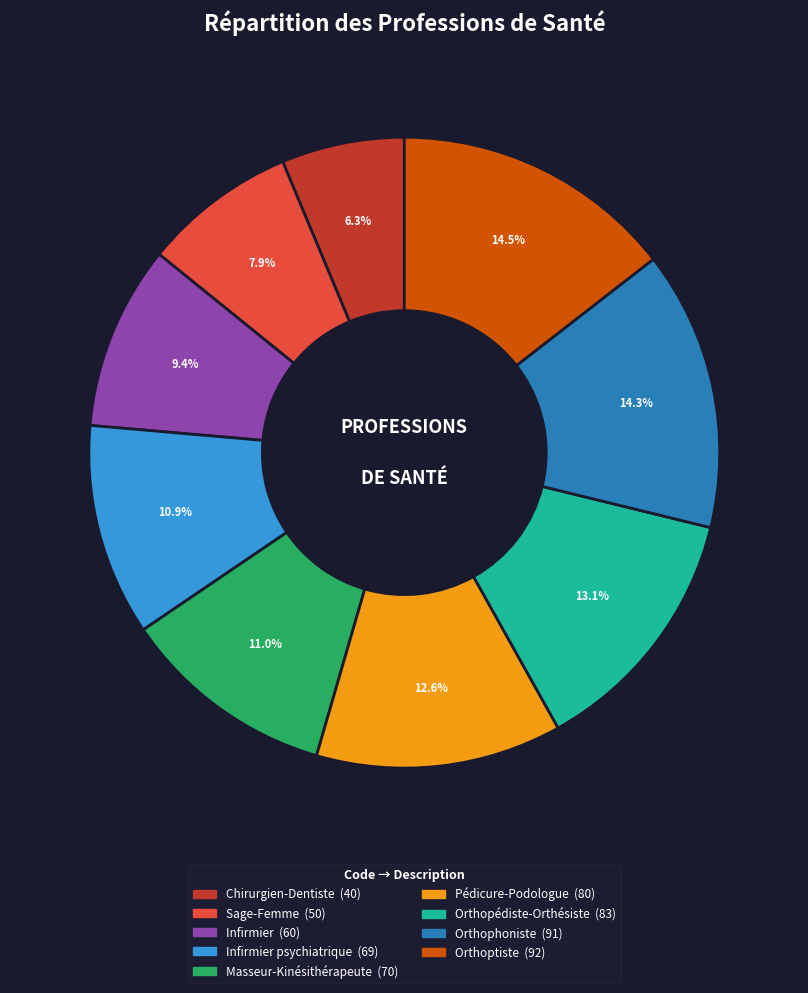

Does any single category account for the majority?

No